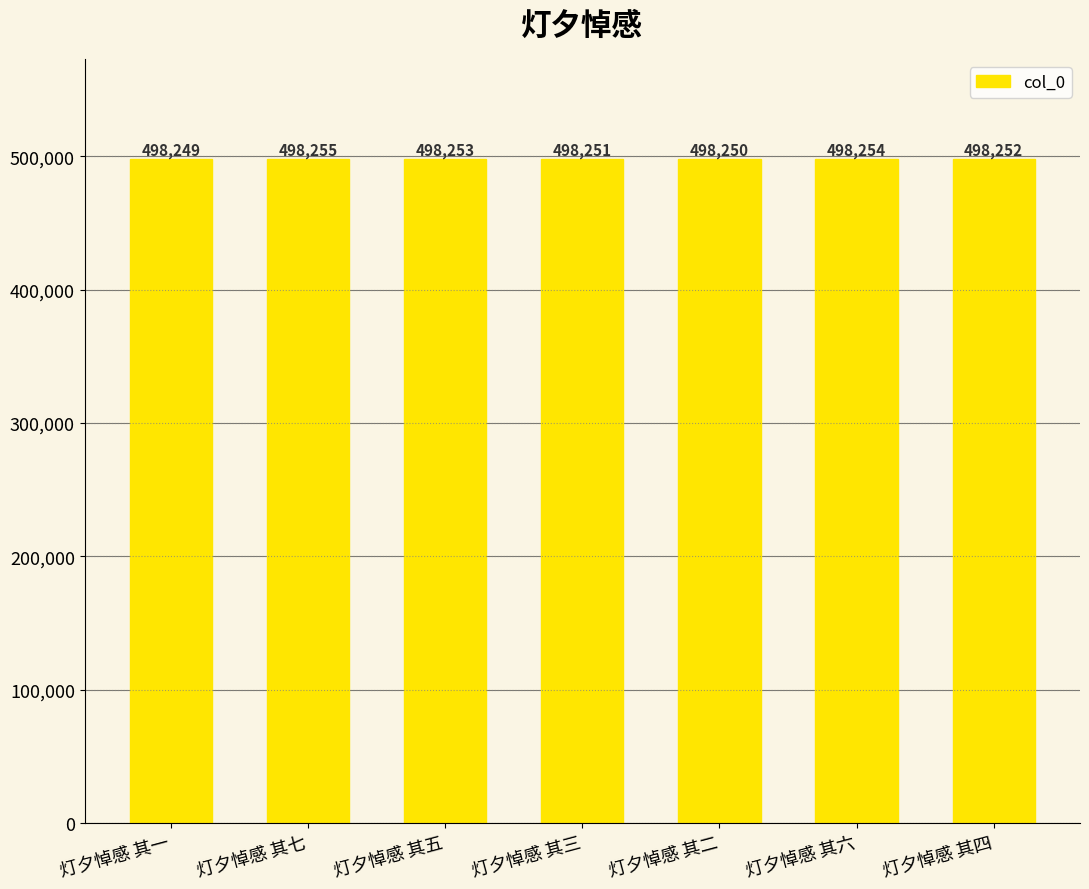

What is the label of the 4th bar from the right?

灯夕悼感 其三